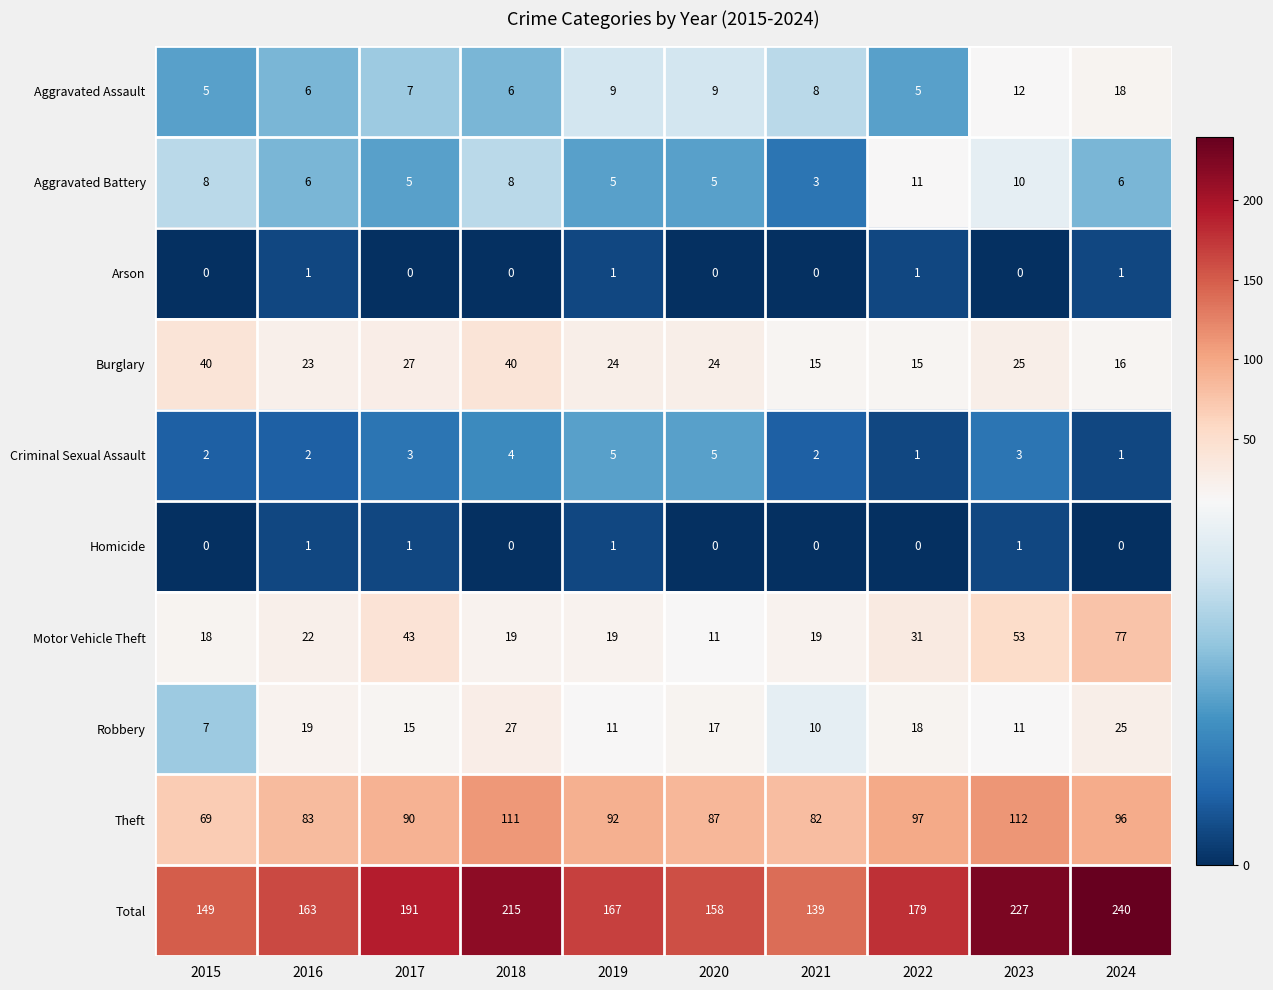

What is the sum of the Aggravated Battery values at 2020 and 2016?

11